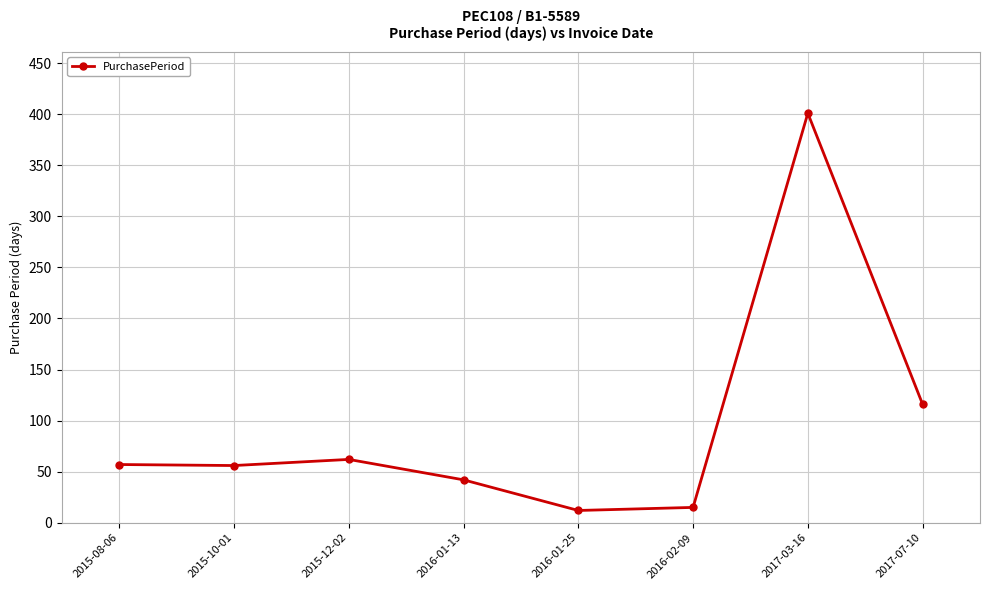

What is the ratio of the value at 2015-12-02 to the value at 2016-01-25?

5.2